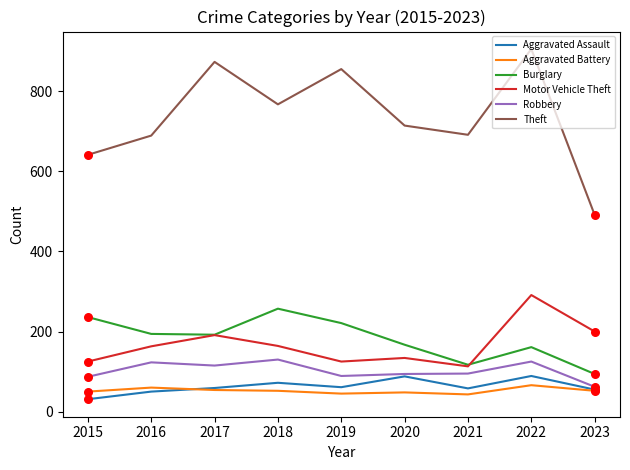

What is the difference between the highest and lowest values at 2017?

819